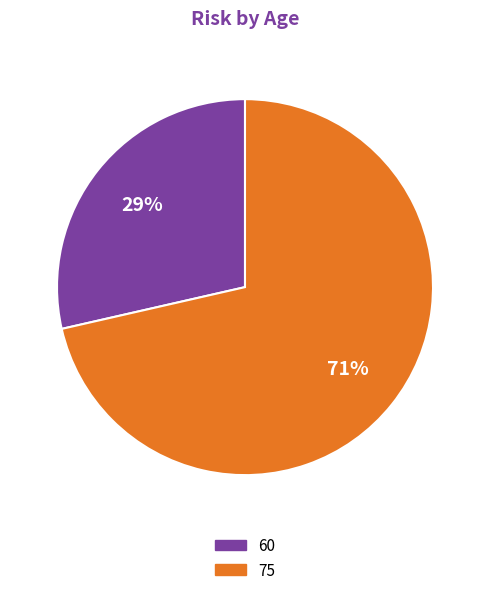

Is 75 the majority of the pie?

Yes